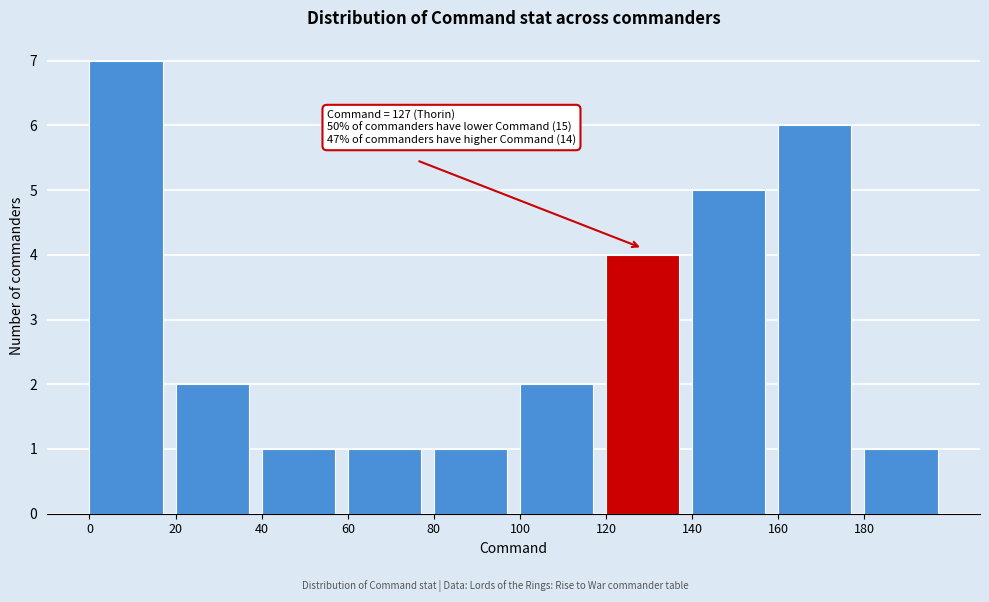

Over which range of the x-axis is the bar tallest?

0 to 20